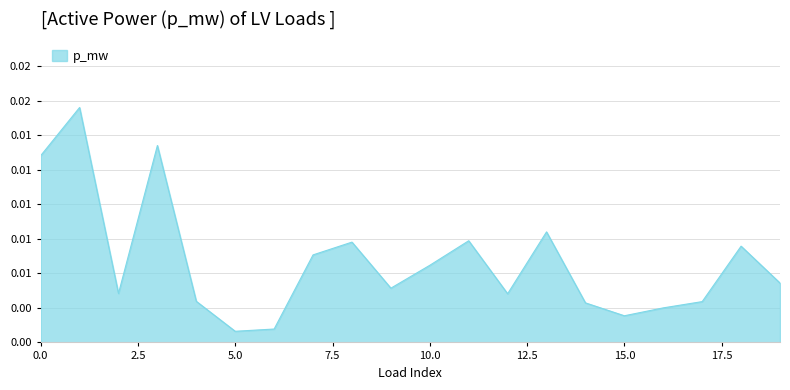

List the labels in order of value, largest first.

1, 3, 0, 13, 11, 8, 18, 7, 10, 19, 9, 2, 12, 4, 17, 14, 16, 15, 6, 5